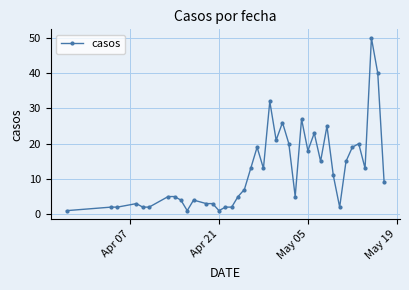

What is the value of the 30th point from the left?

15